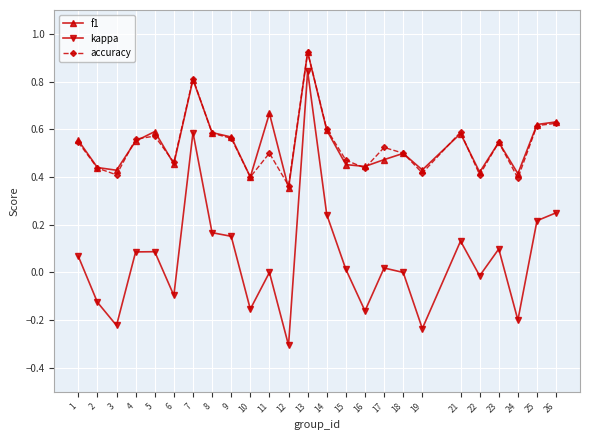

What is the total value across all series at 21?

1.3